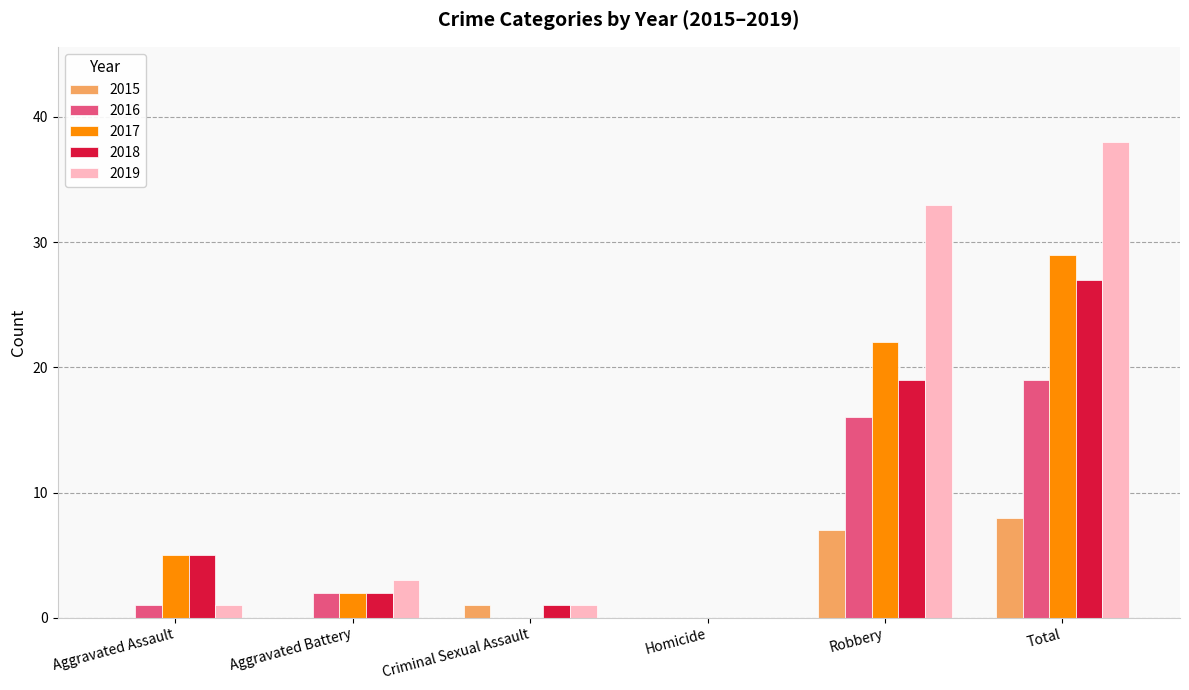

The value of 2019 at Aggravated Battery is 3. True or false?

True